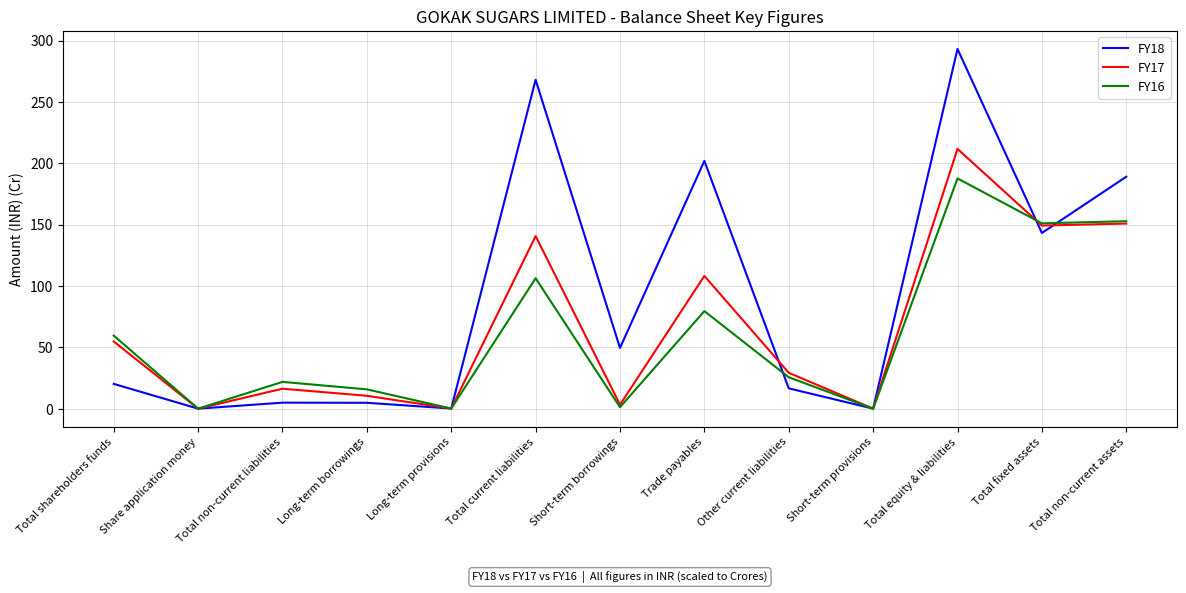

What is the maximum value for FY18?

293.1